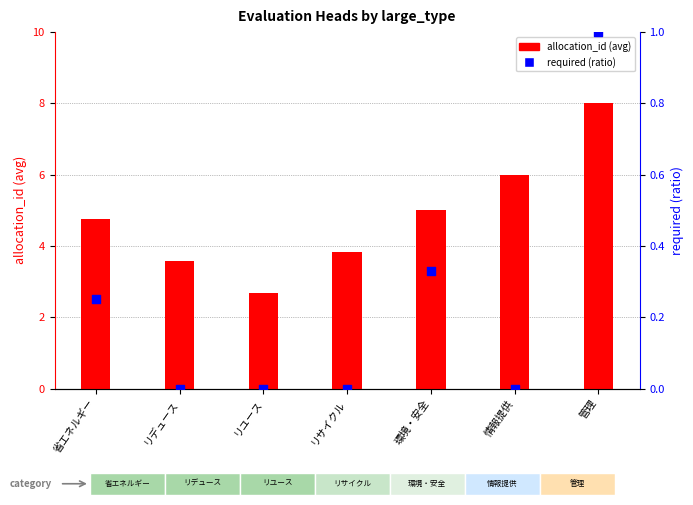

At which category is the sum across all series the highest?

管理